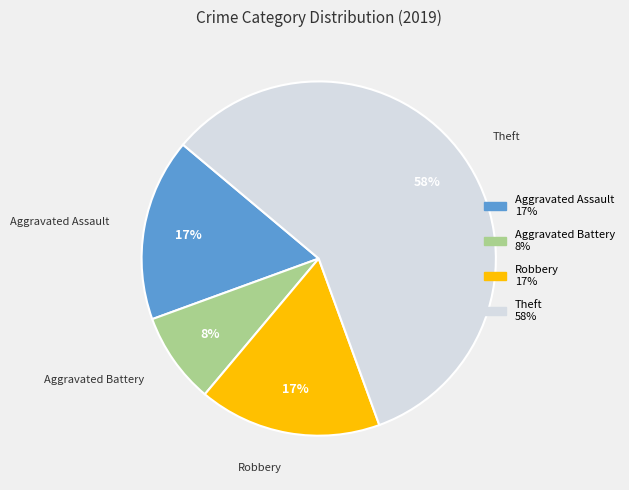

To the nearest percent, what is the average slice percentage?

25%